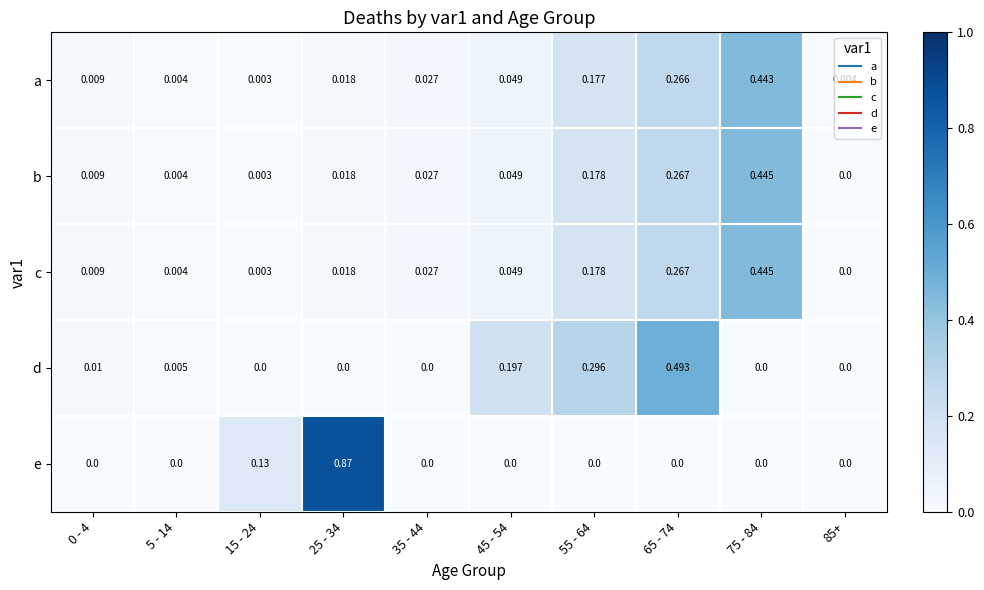

At which category does the chart reach its peak across all series?

25 - 34